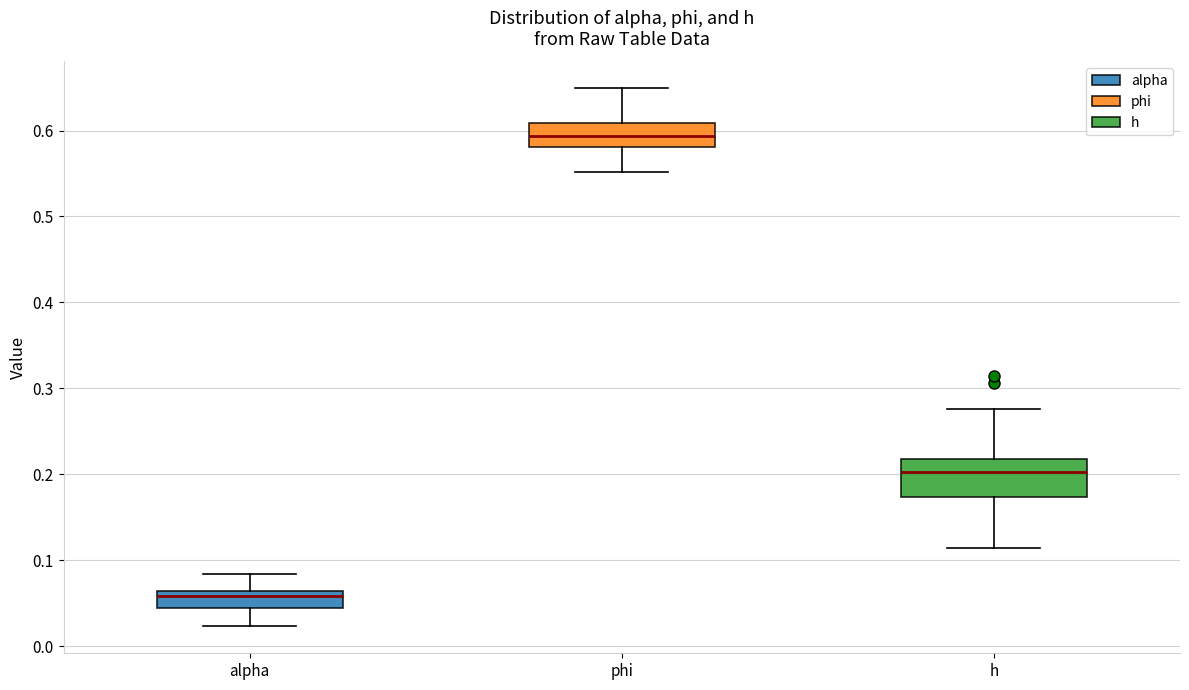

Comparing the boxes themselves (not the whiskers), which one is the tallest?

h